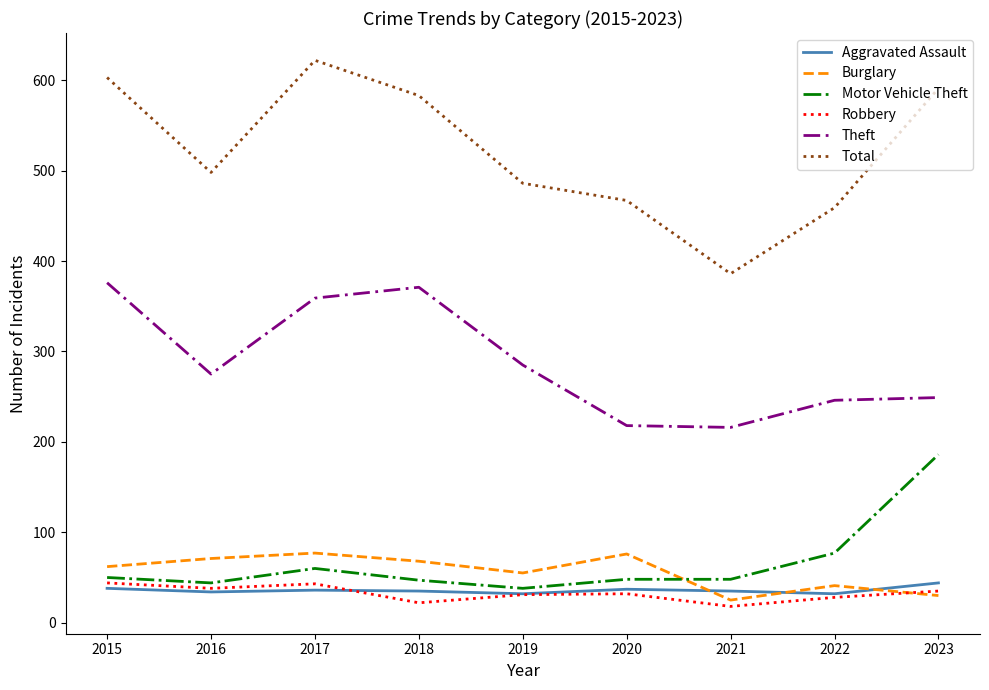

True or false: Burglary has more than 2 points higher than both neighbors.

True